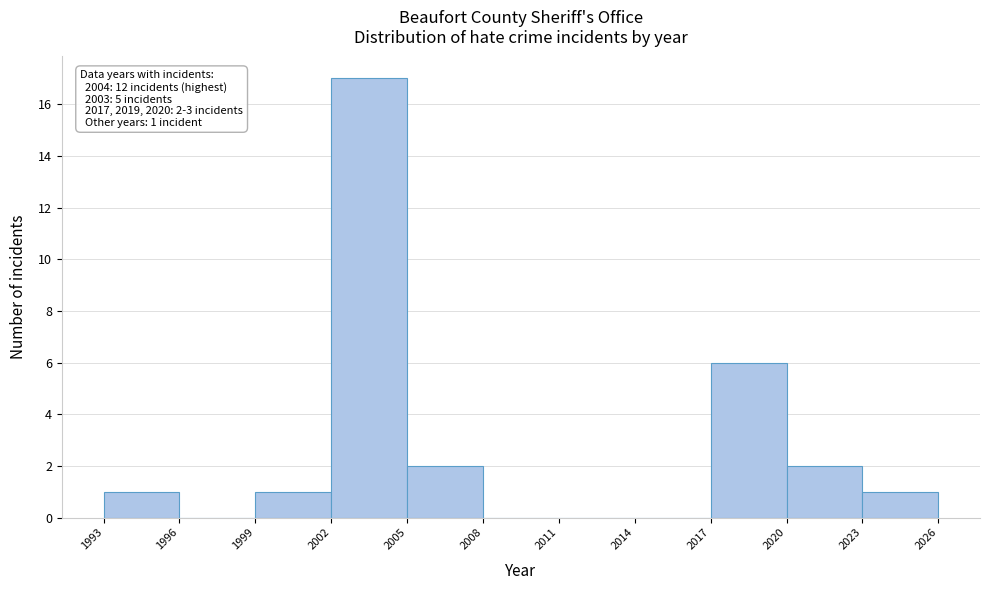

Over which range of the x-axis is the bar tallest?

2002 to 2005